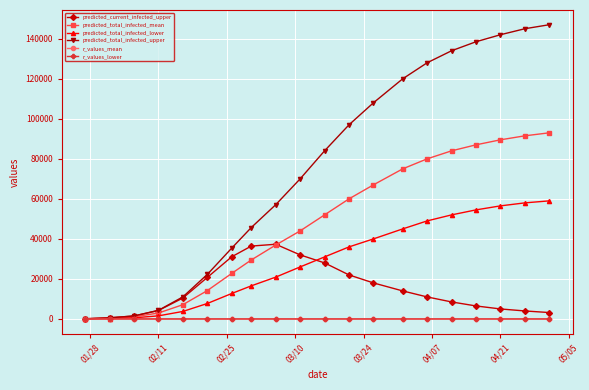

Which series has the largest total across all categories?

predicted_total_infected_upper